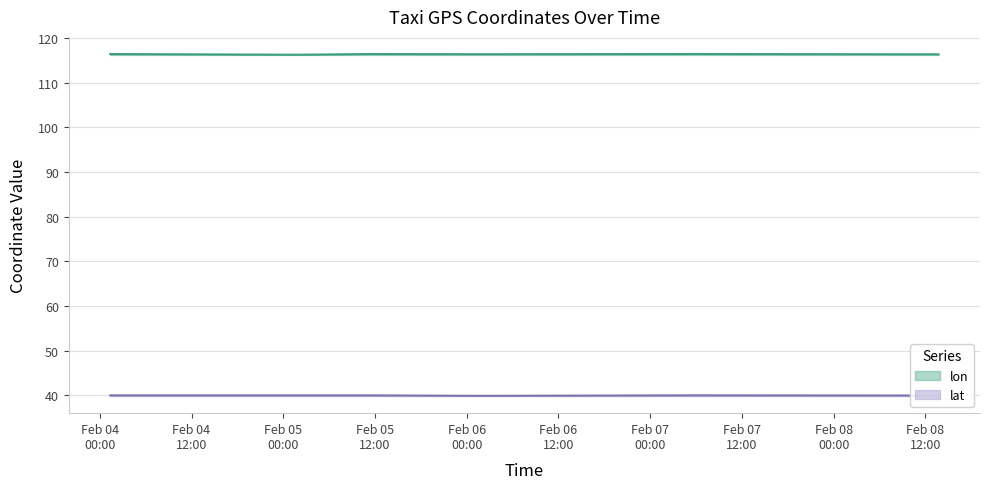

Is it true that lat equals 40.0 at 2008-02-08 13:42:54?

True